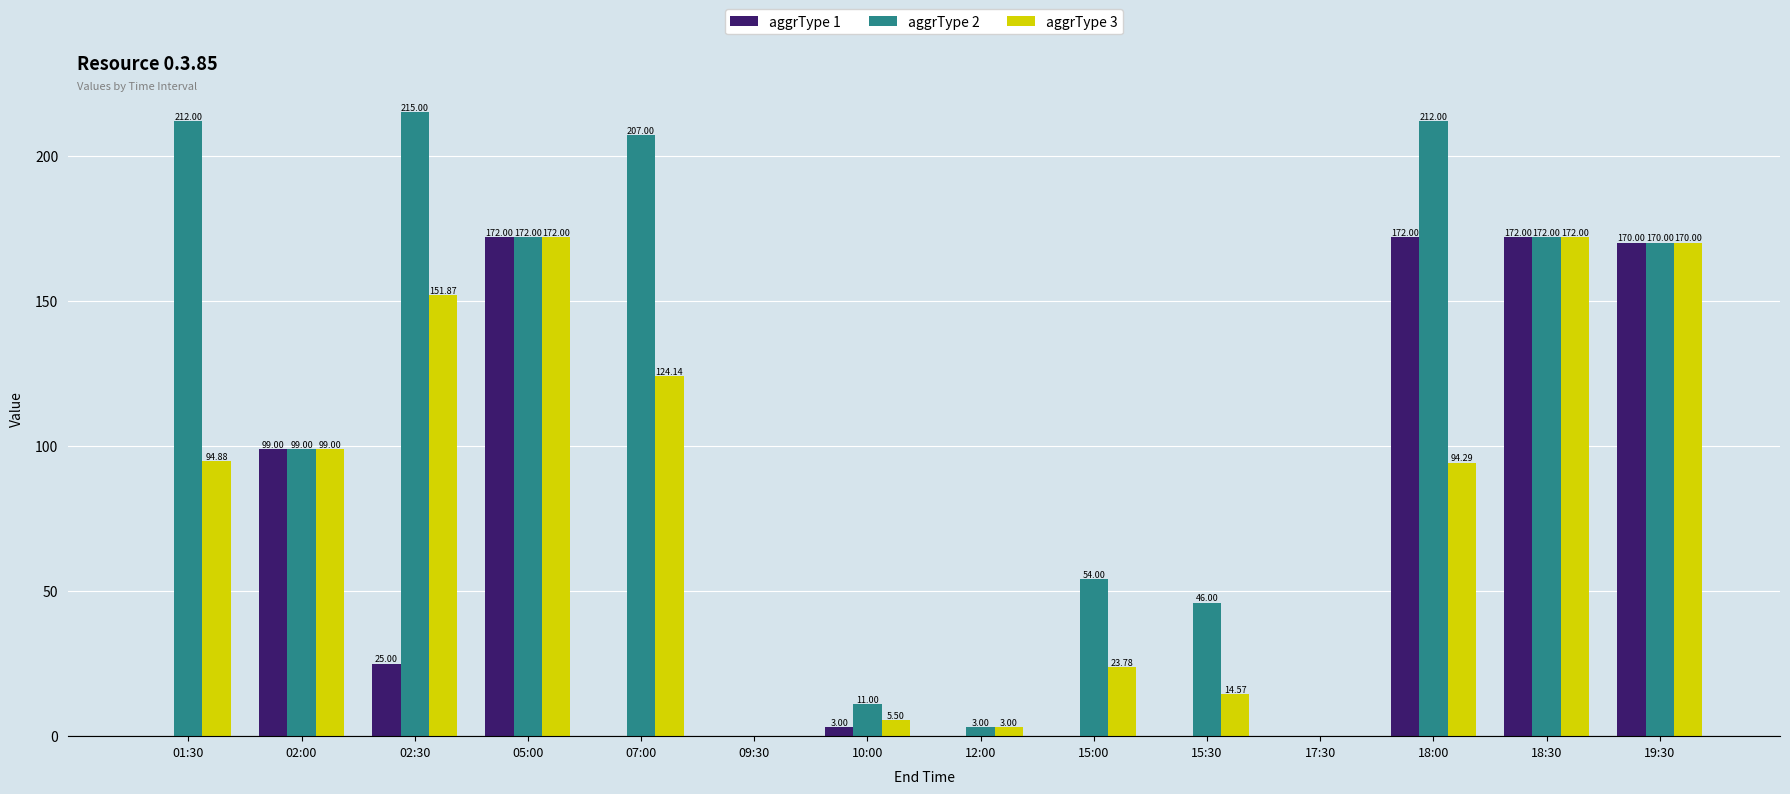

Between 05:00 and 15:00, which series saw the biggest shift?

aggrType 1